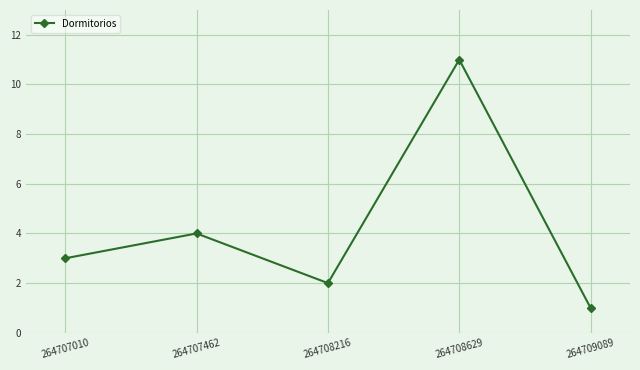

Which has a higher value, 264707010 or 264707462?

264707462